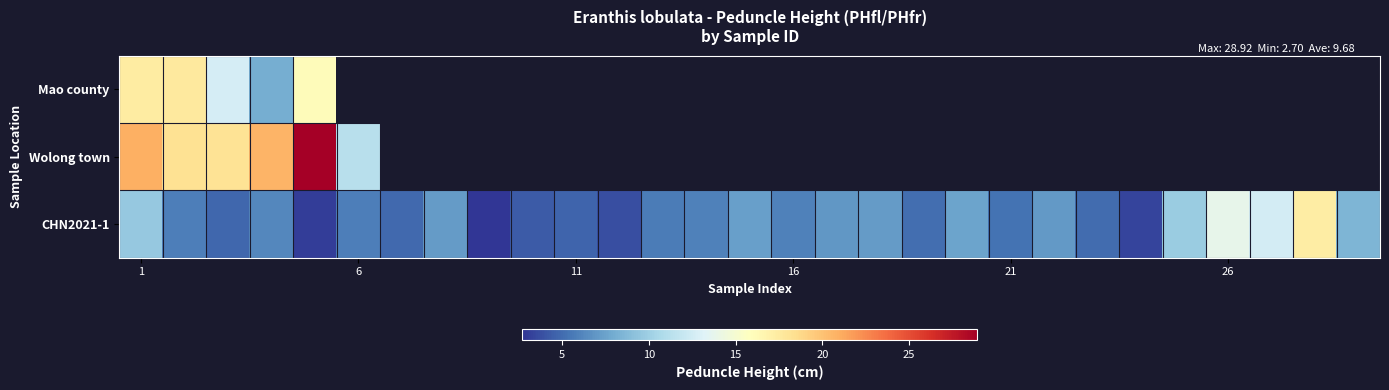

Which series has the largest range (max minus min)?

Wolong town